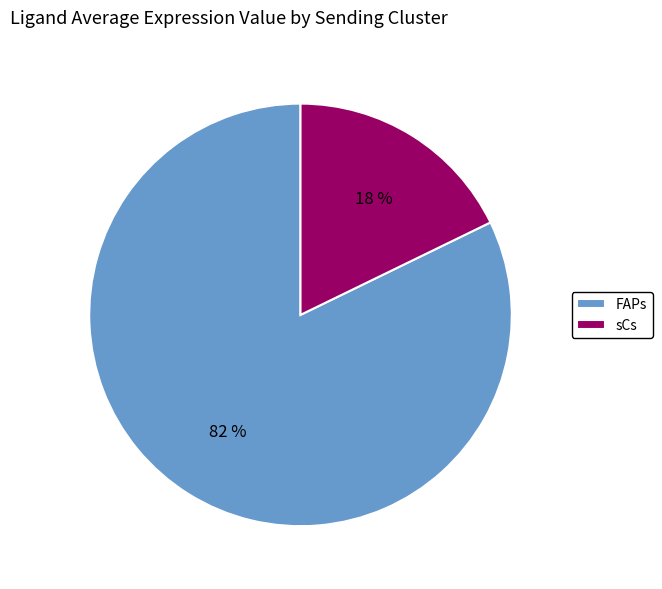

Do sCs and FAPs together represent more than half of the pie?

Yes